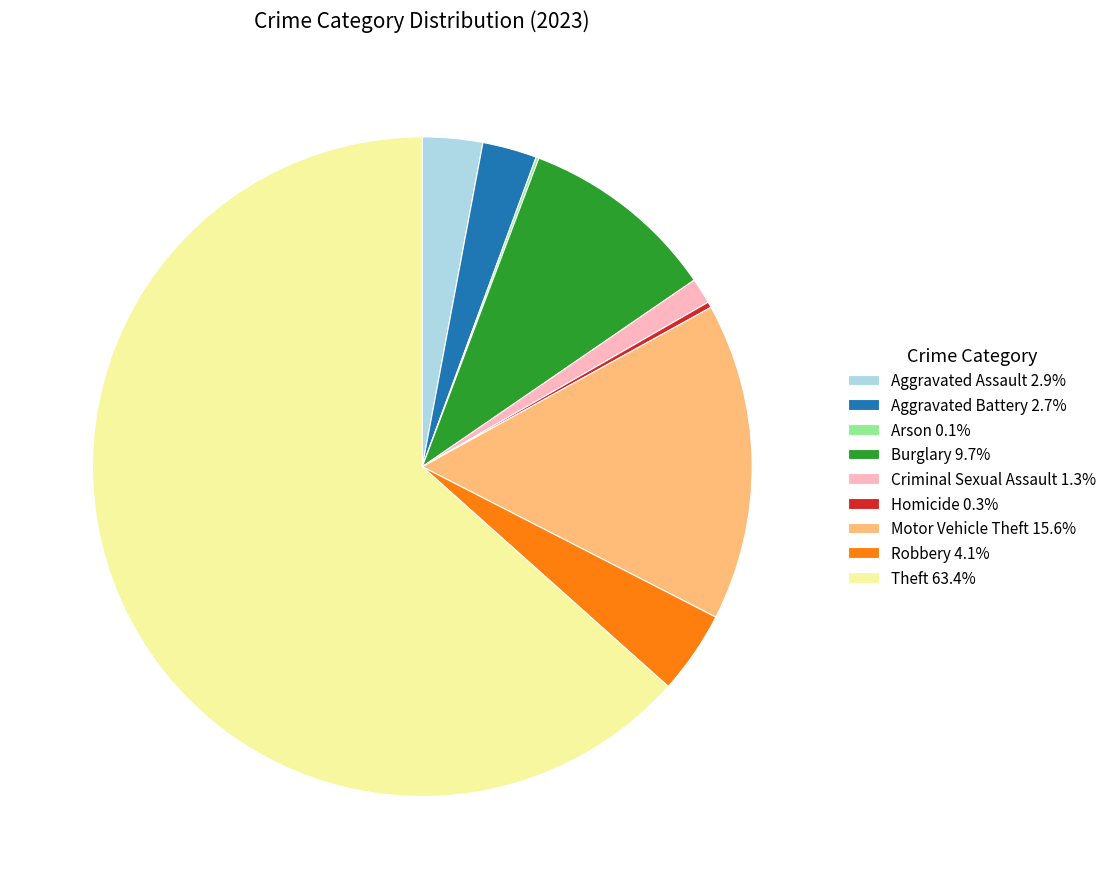

Is the sum of Criminal Sexual Assault 1.3% and Homicide 0.3% greater than half?

No